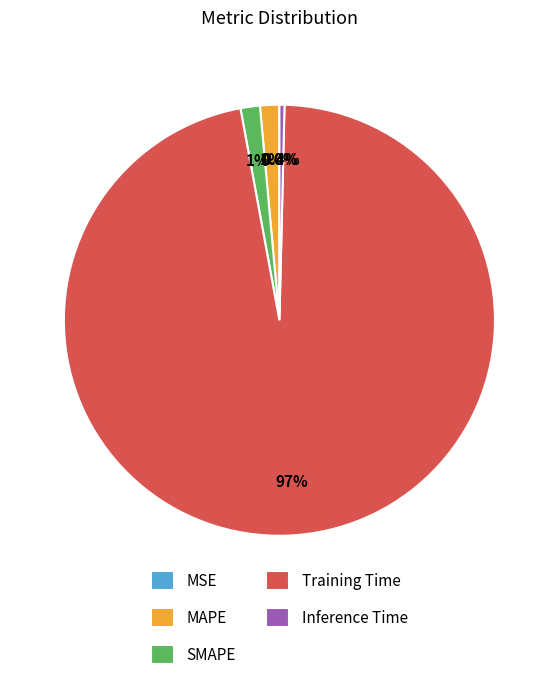

True or false: MAPE accounts for 1% of the total.

True